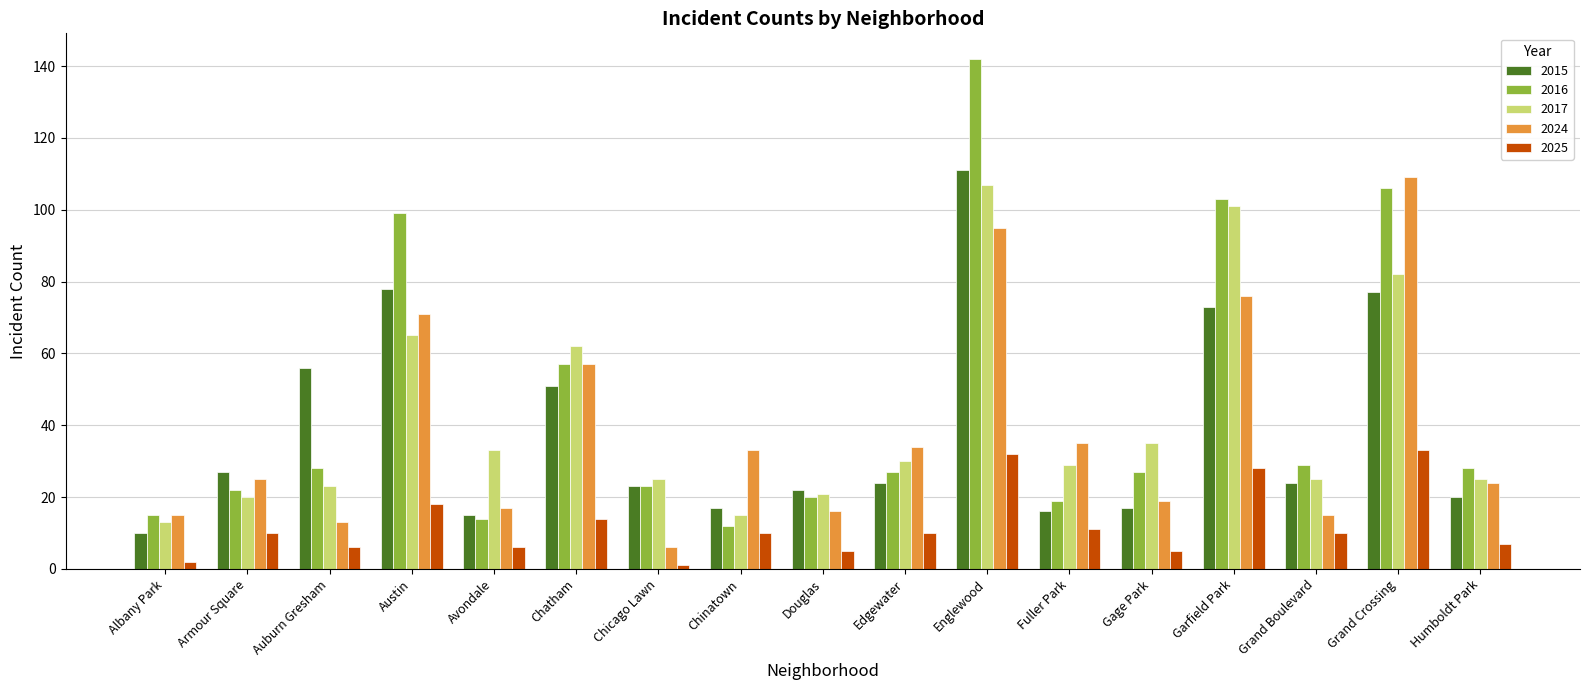

What position from the right is Albany Park?

17